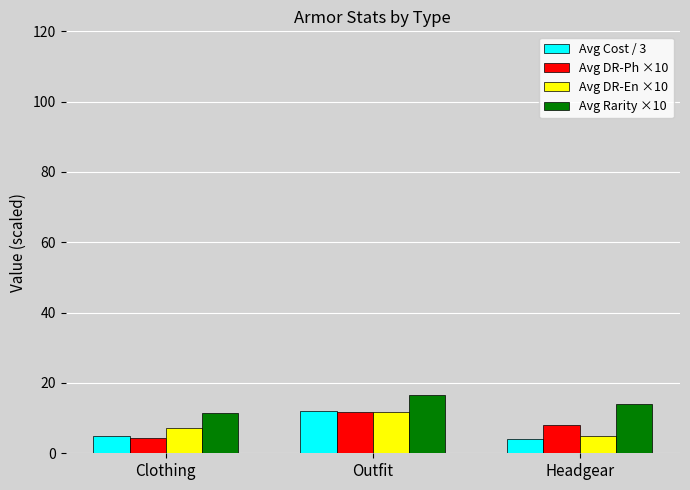

At which category does the chart reach its peak across all series?

Outfit